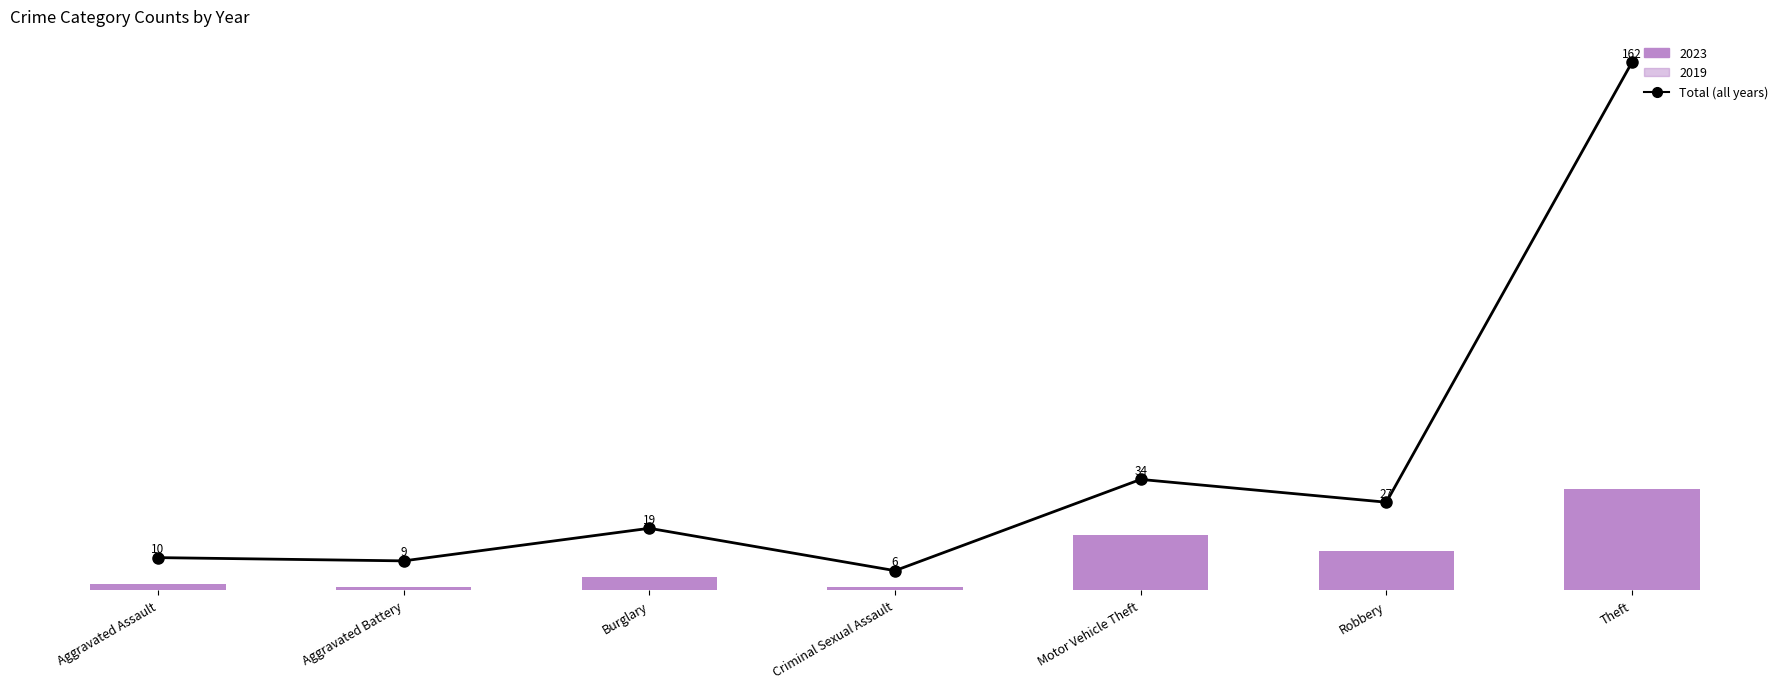

Reading left to right, what are all the values shown in this chart?

Aggravated Assault=10	Aggravated Battery=9	Burglary=19	Criminal Sexual Assault=6	Motor Vehicle Theft=34	Robbery=27	Theft=162